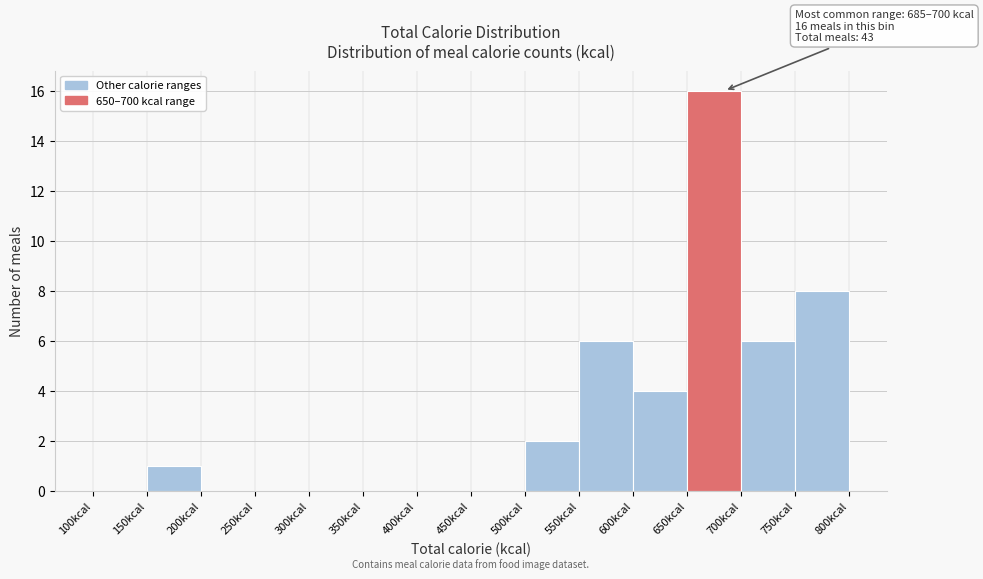

Which range on the x-axis has the tallest bar?

650 to 700